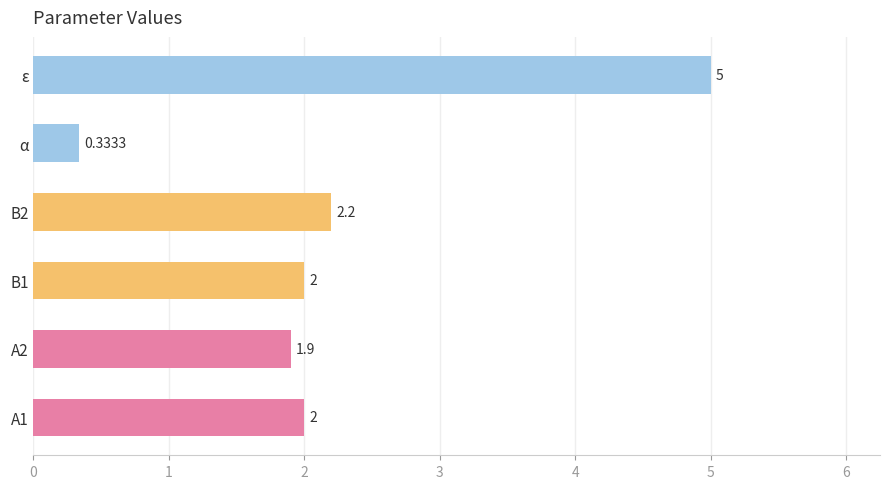

Which has a higher value, ε or B1?

ε